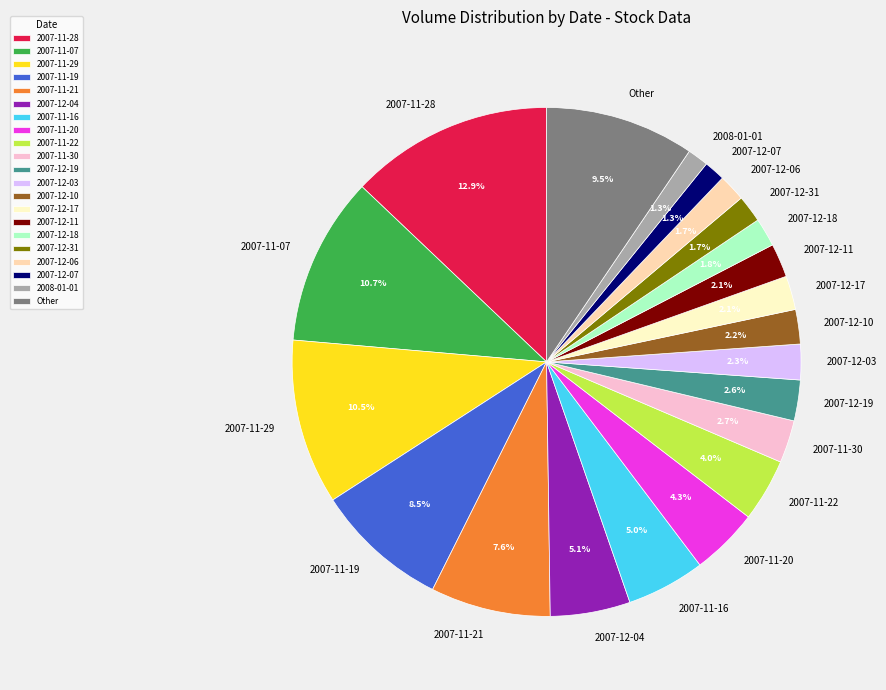

Combined, do 2007-12-11 and 2007-11-22 account for over 50%?

No